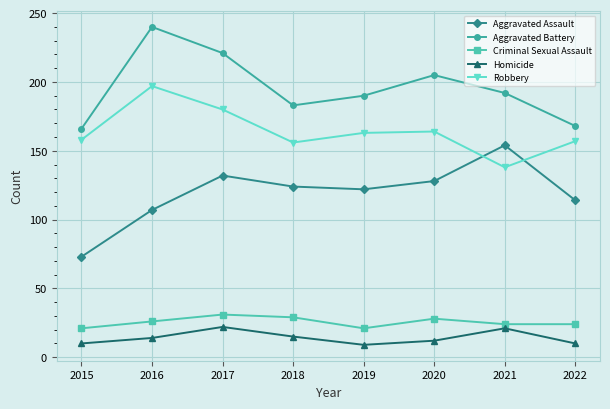

List the series in order of their peak value, highest first.

Aggravated Battery, Robbery, Aggravated Assault, Criminal Sexual Assault, Homicide